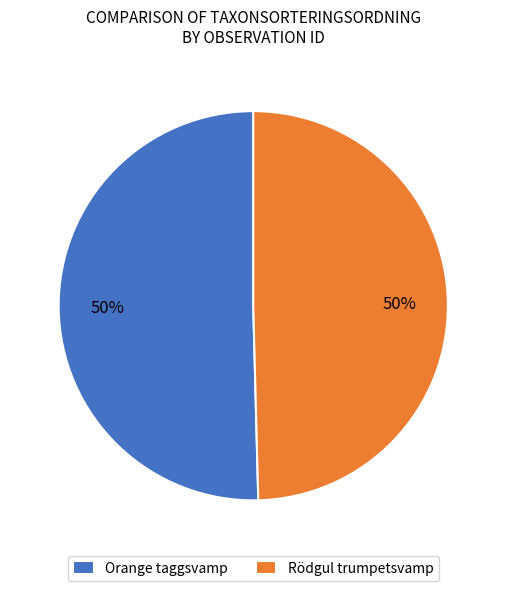

To the nearest percent, what is the combined percentage of Orange taggsvamp and Rödgul trumpetsvamp?

100%